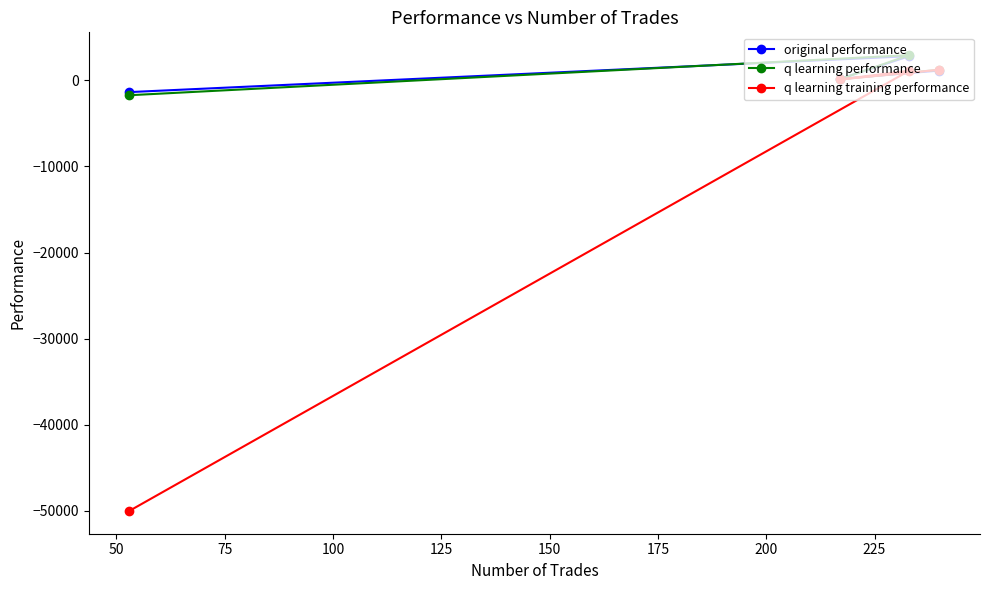

What is the value of the q learning performance point at the 1st from the left?

-1724.4